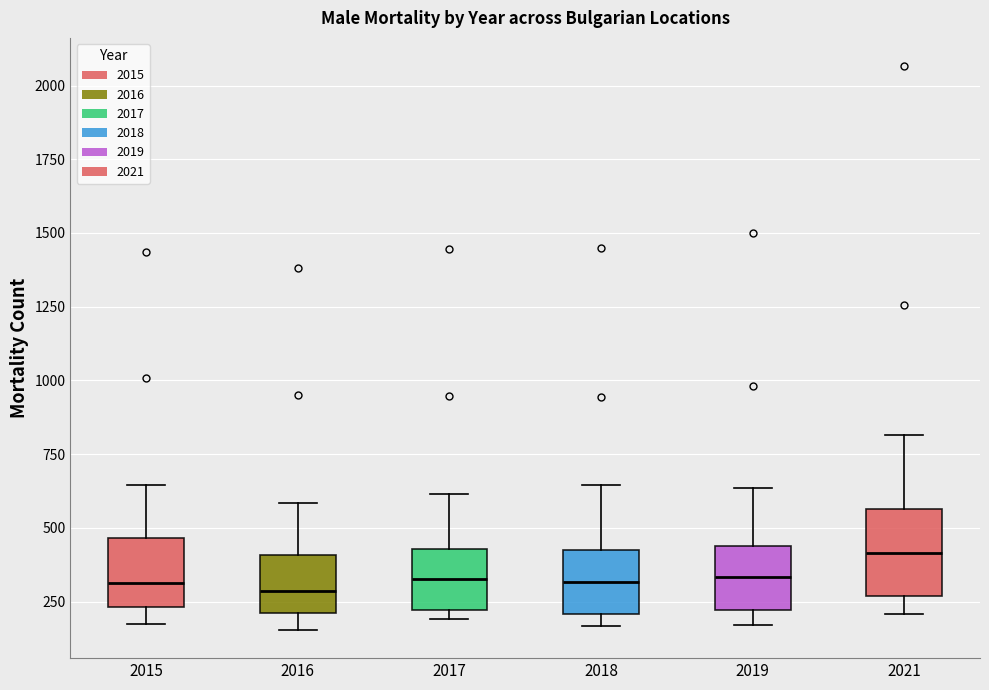

Comparing the boxes themselves (not the whiskers), which one is the tallest?

2021